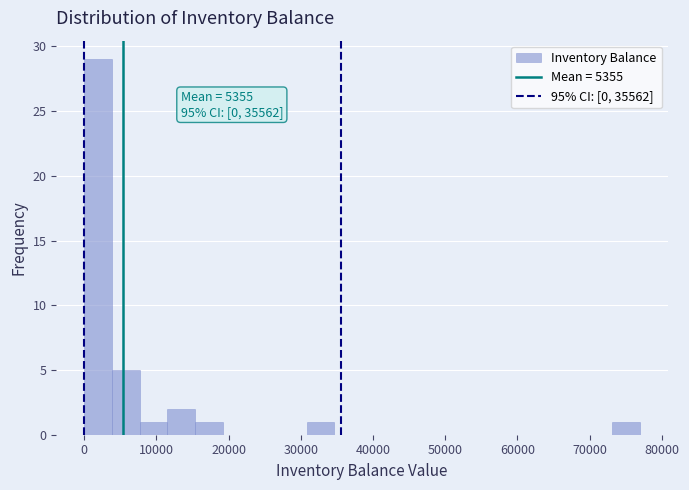

Around what value on the x-axis is the tallest bar? Give the approximate position of its centre, as read against the axis.

2000